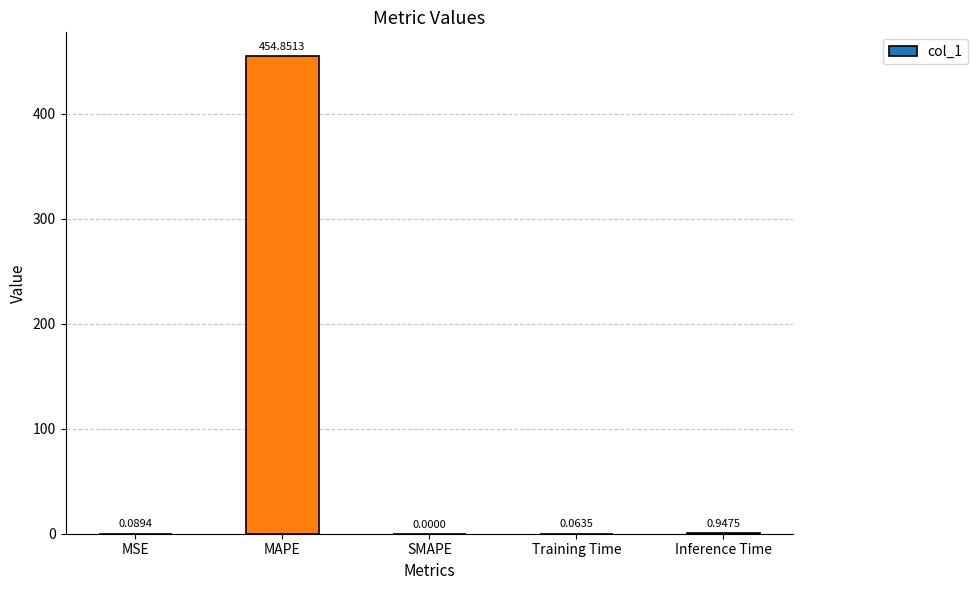

What is the sum of all values?

456.0